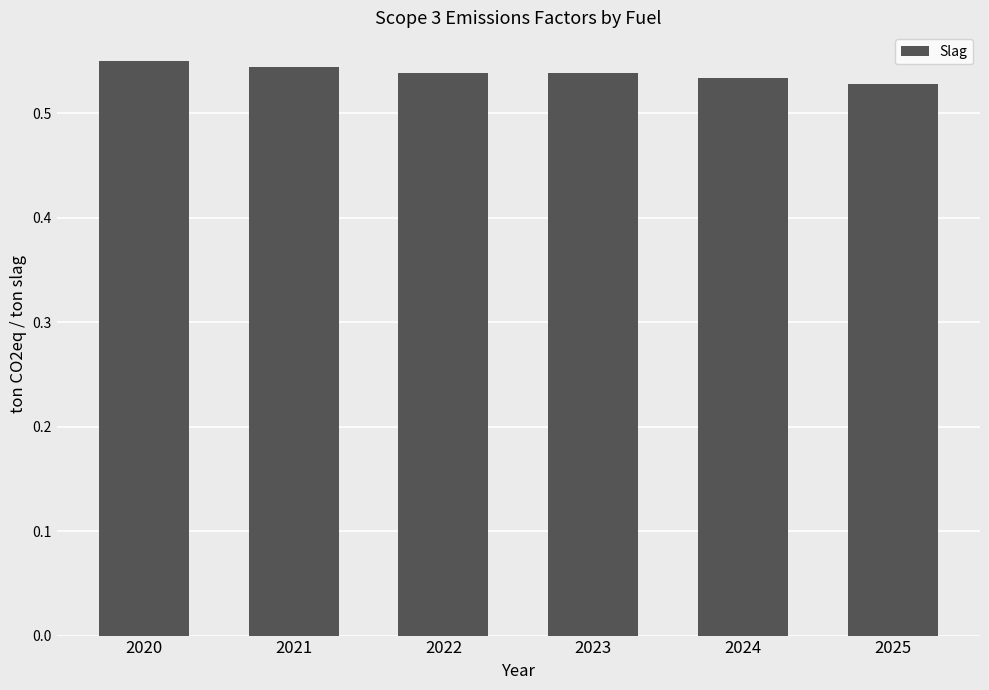

How many values are between 0 and 1?

6